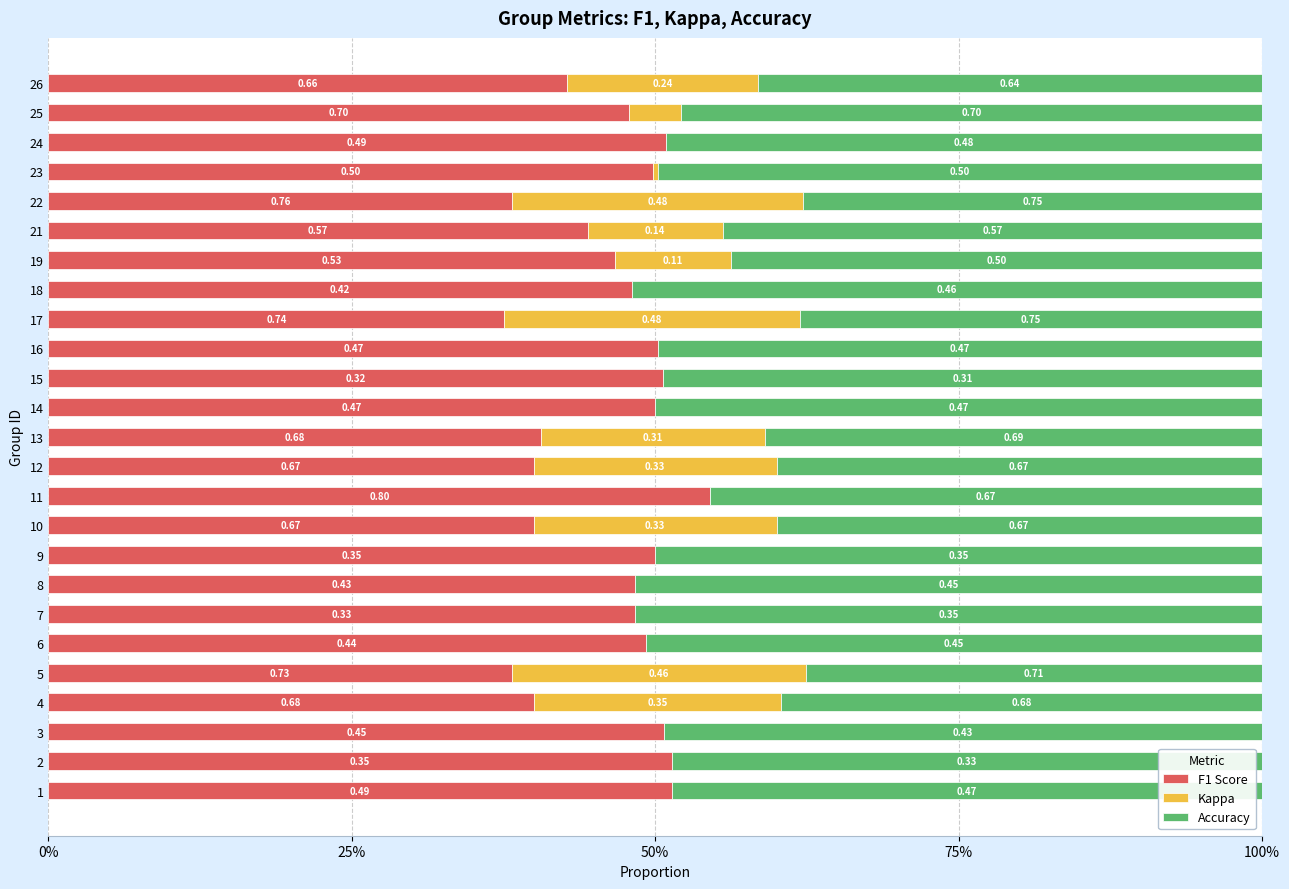

What are all the series names shown in the legend?

F1 Score, Kappa, Accuracy